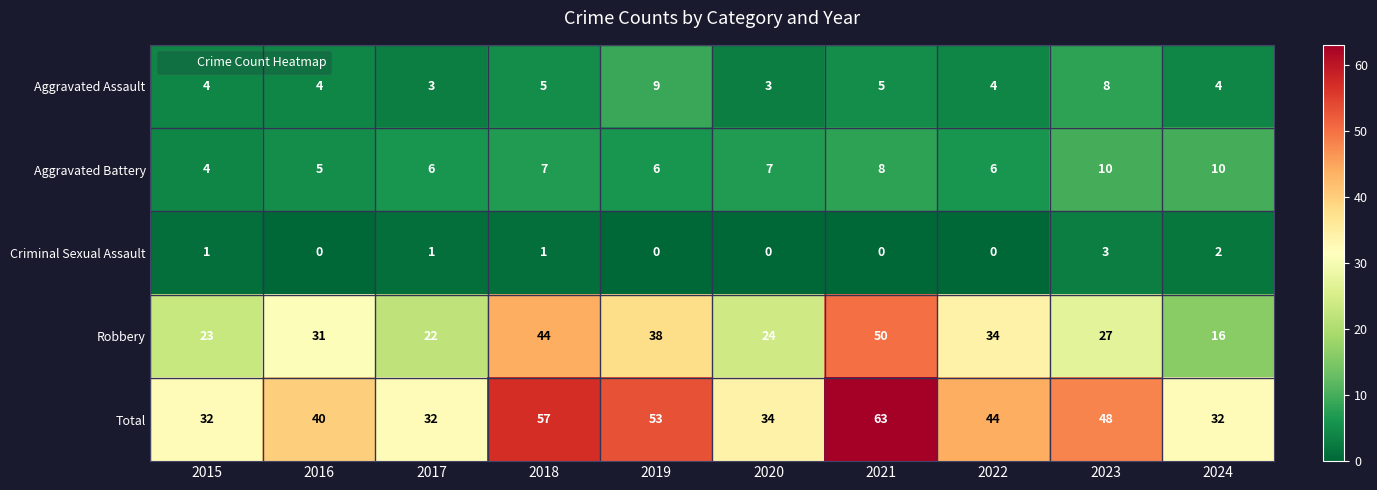

Is it true that Robbery equals 16 at 2024?

True